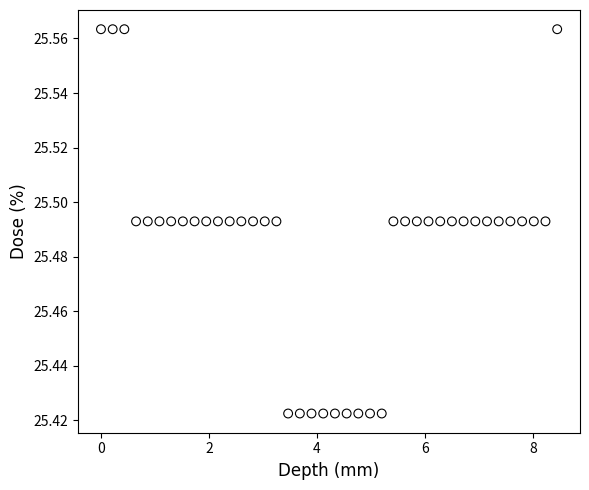

What is the range of X values (max minus min)?

8.5